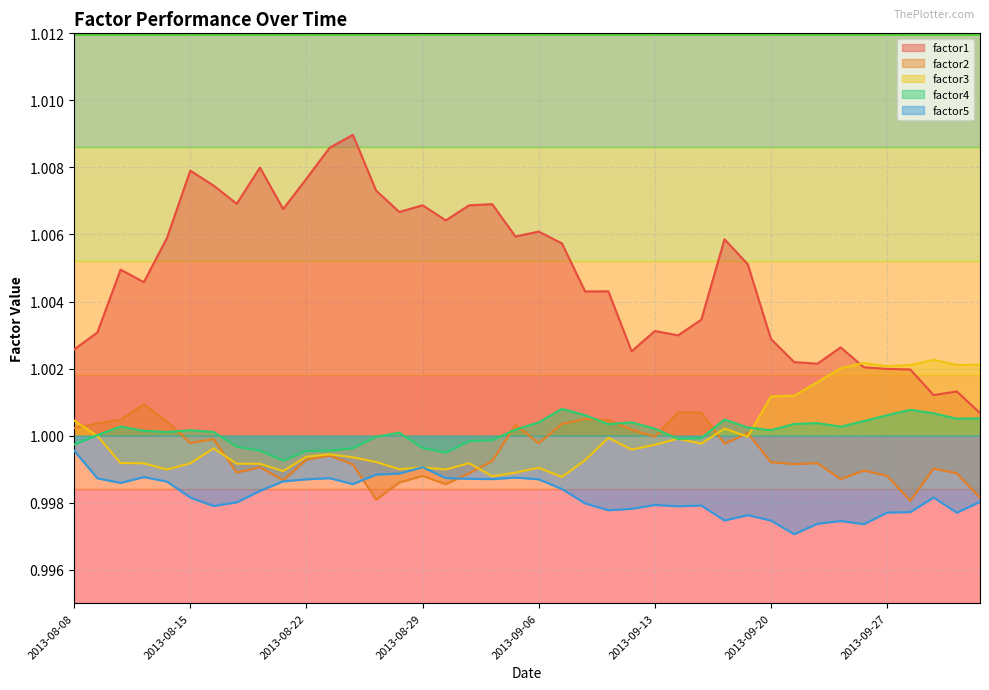

Where is factor3 nearest to the value 1?

2013-08-09